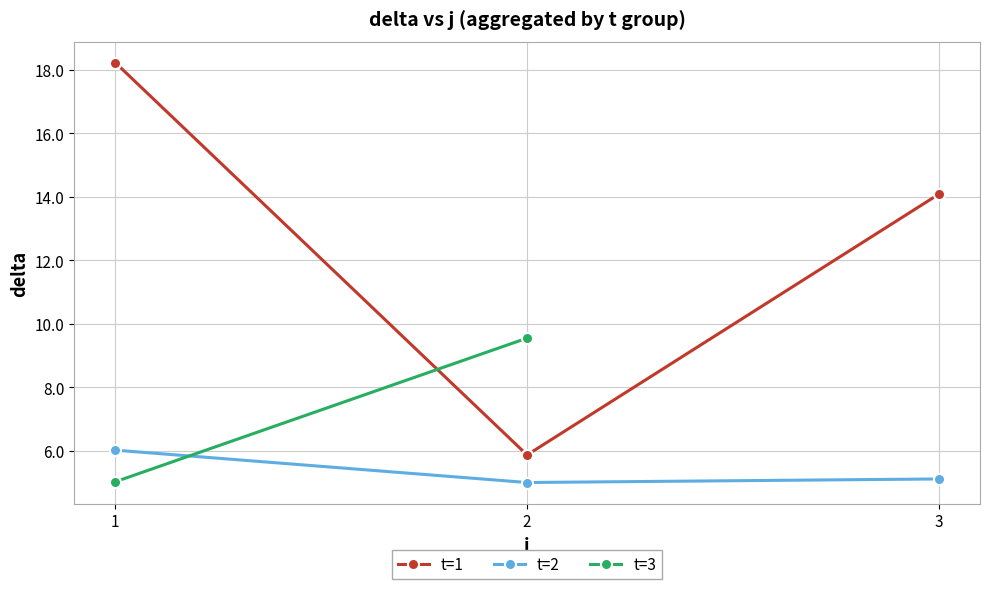

What is the total value across all series at 2?

20.4